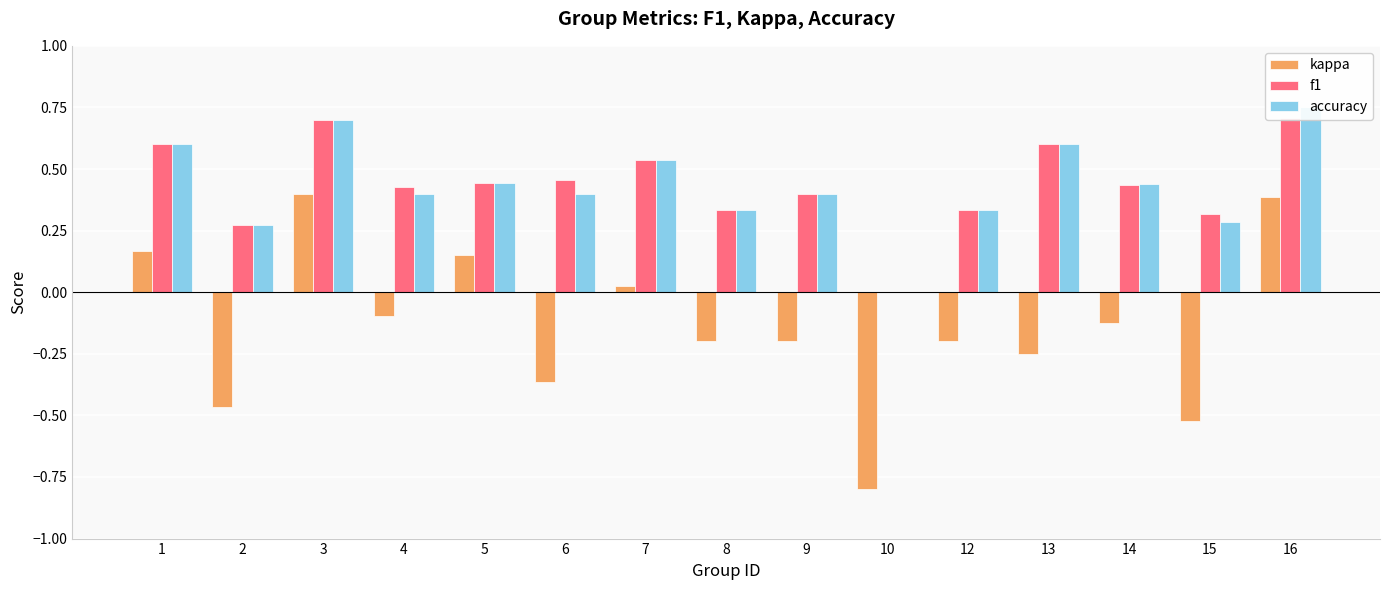

What is the value of the kappa bar at the 3rd from the left?

0.4